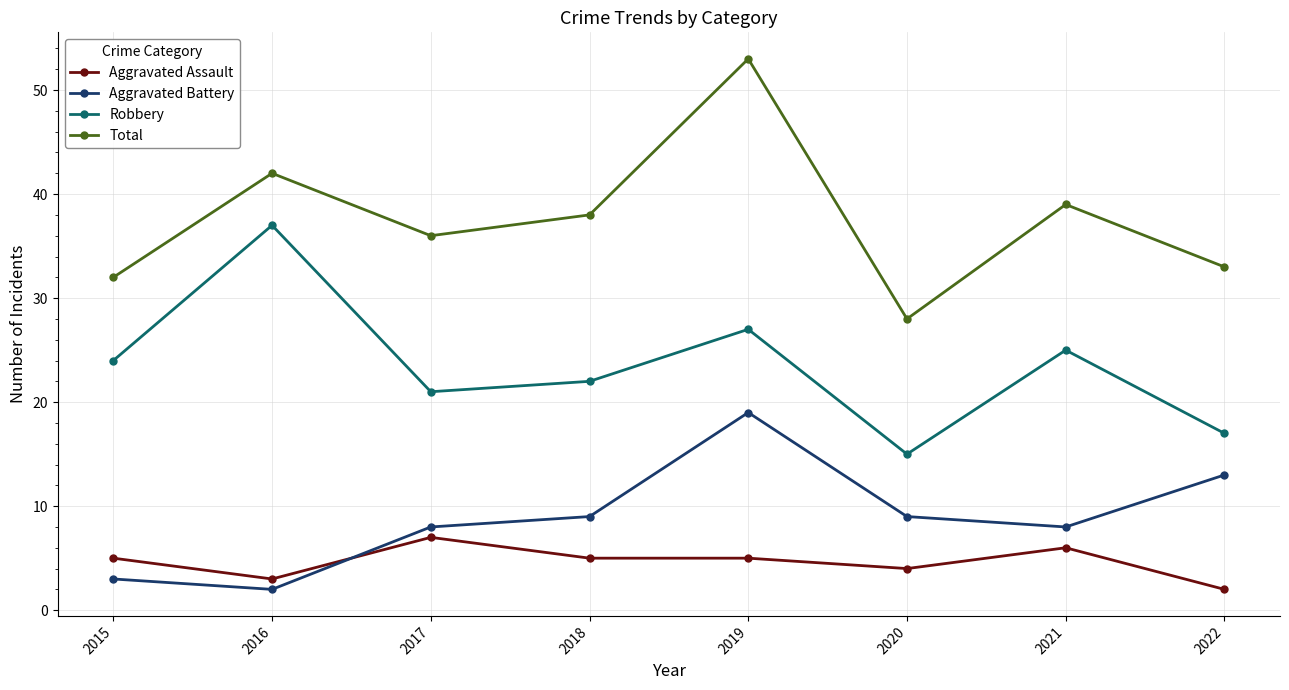

What is the difference between the highest and lowest values at 2015?

29